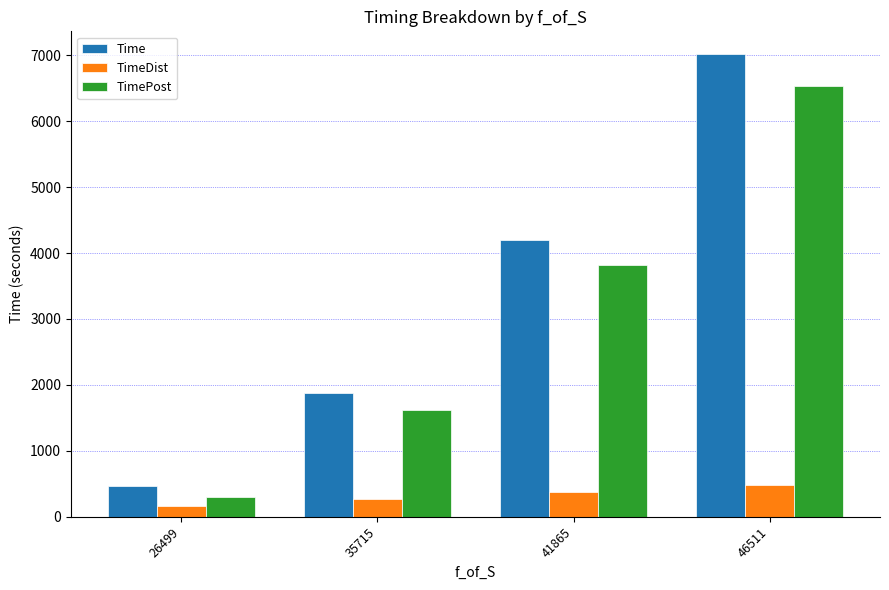

At how many categories does at least one series exceed 5278?

1